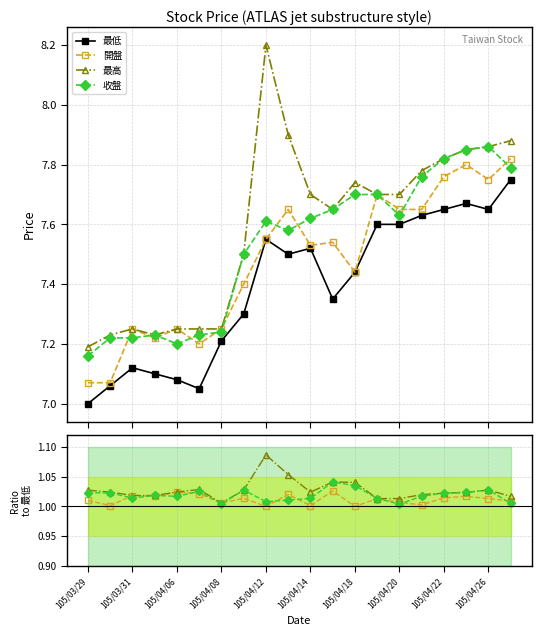

In 最低, how many points are lower than both neighbors (excluding endpoints)?

4